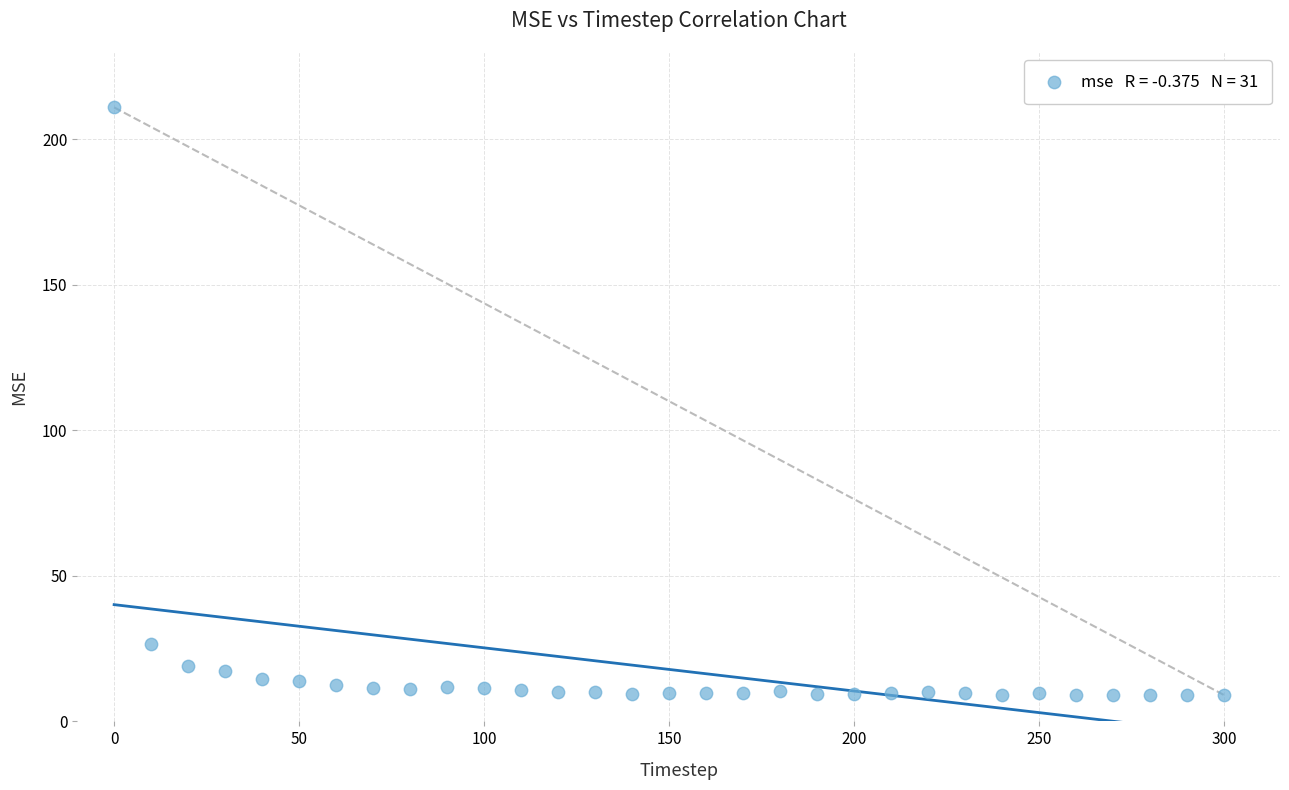

What Y value in the scatter plot is closest to 109?

26.5